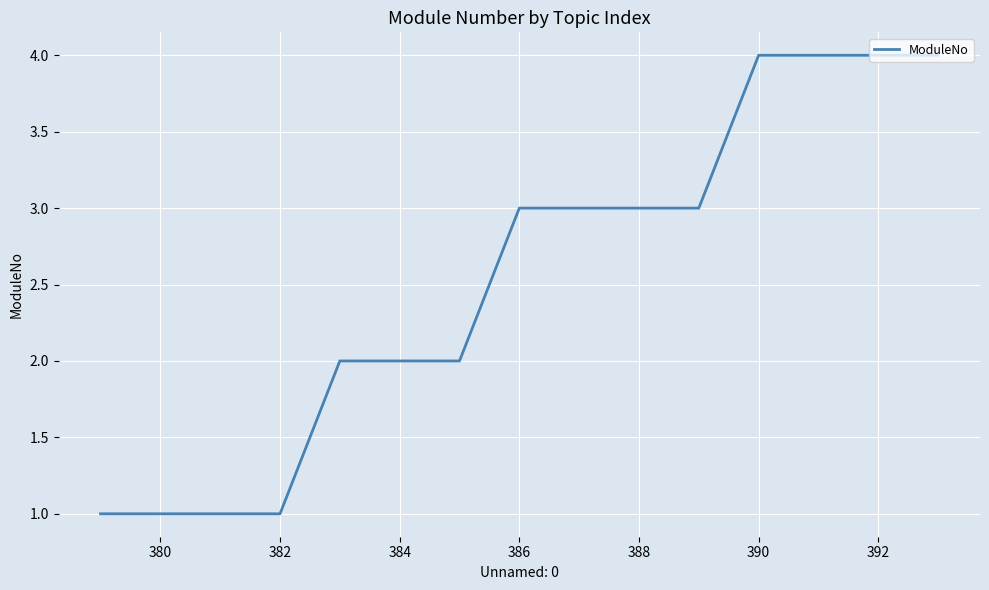

What is the difference between the maximum and minimum values?

3